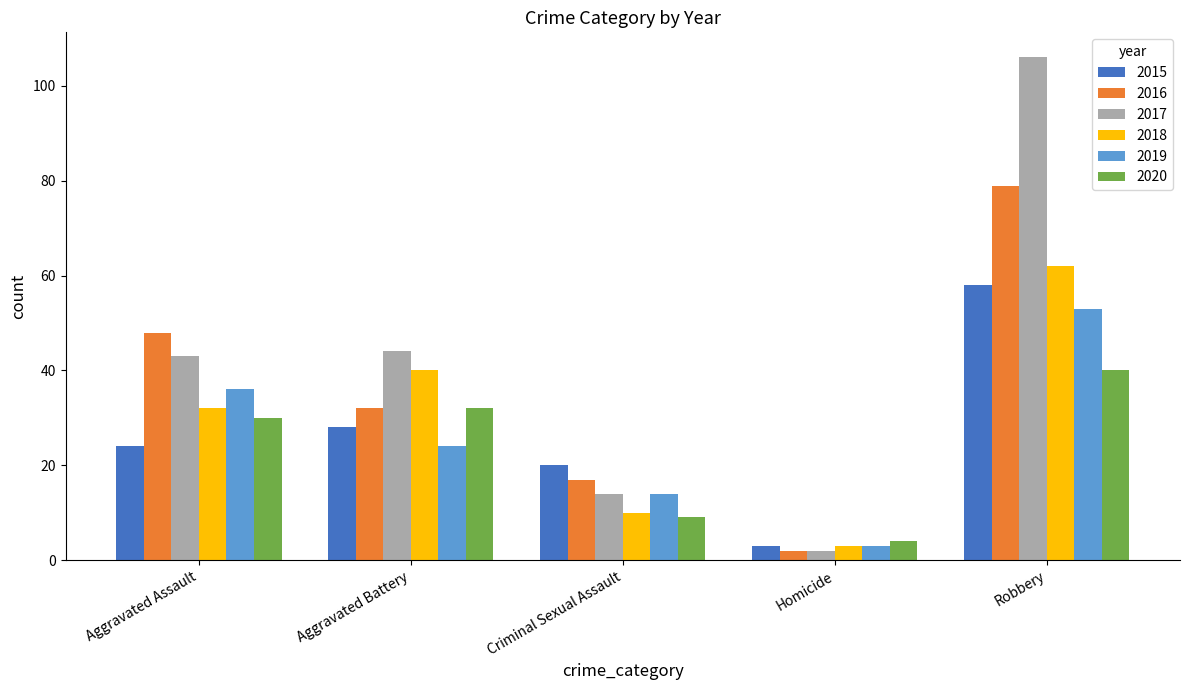

What is the spread (max minus min) of values at Aggravated Assault?

24